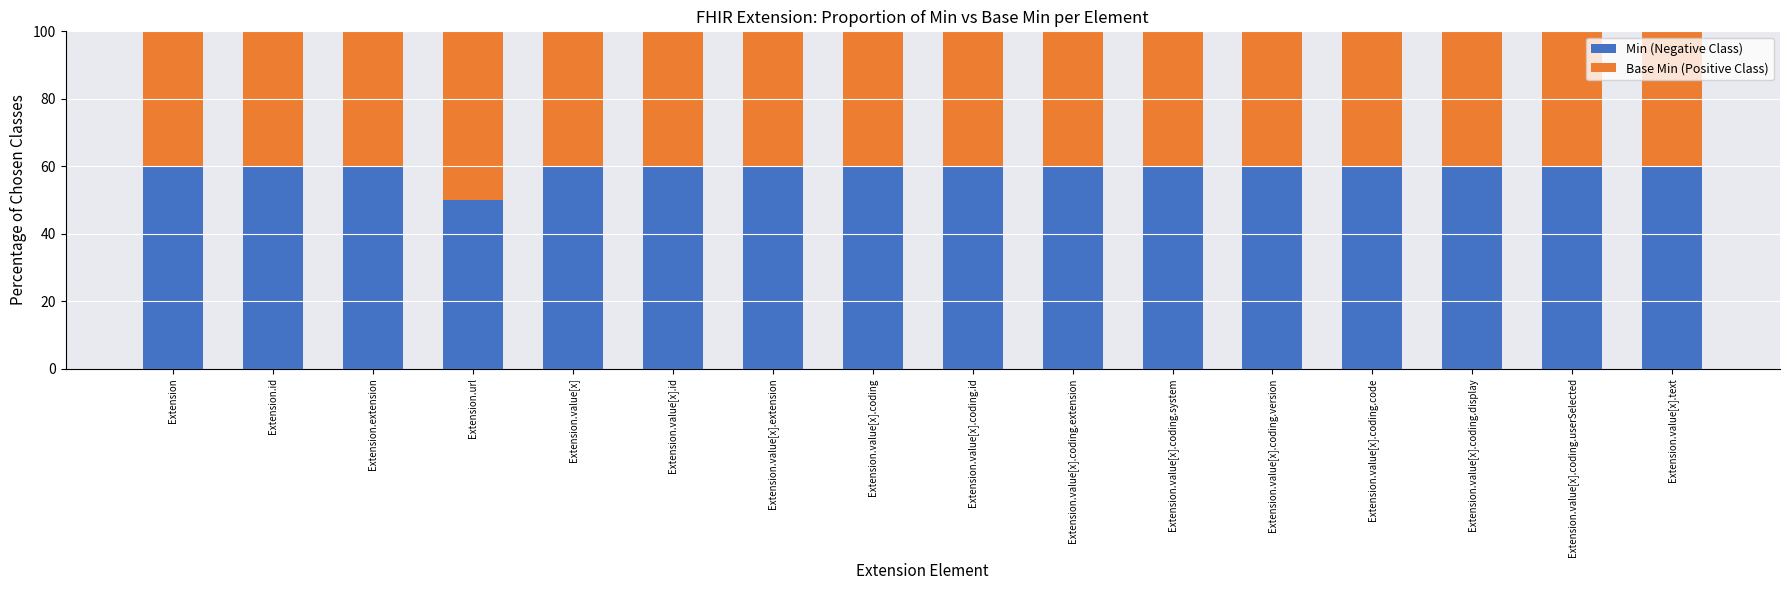

The Min (Negative Class) series shows 60 at Extension.value[x].coding.version. True or false?

True